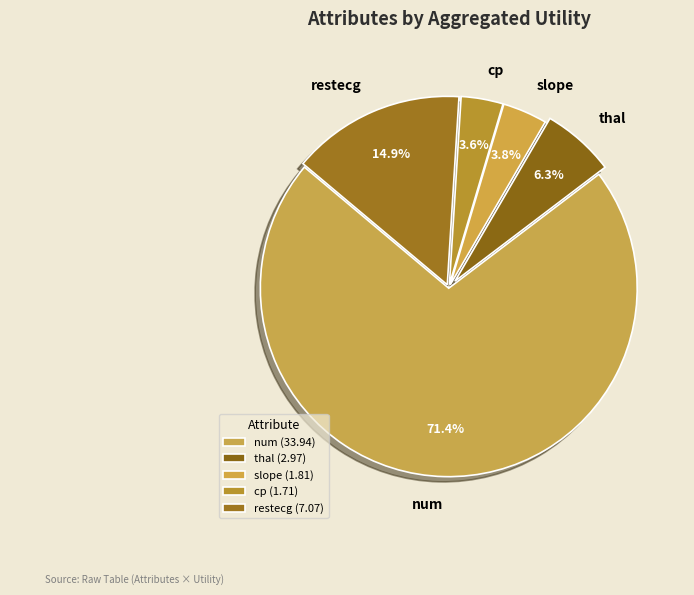

Between thal and restecg, which is larger?

restecg